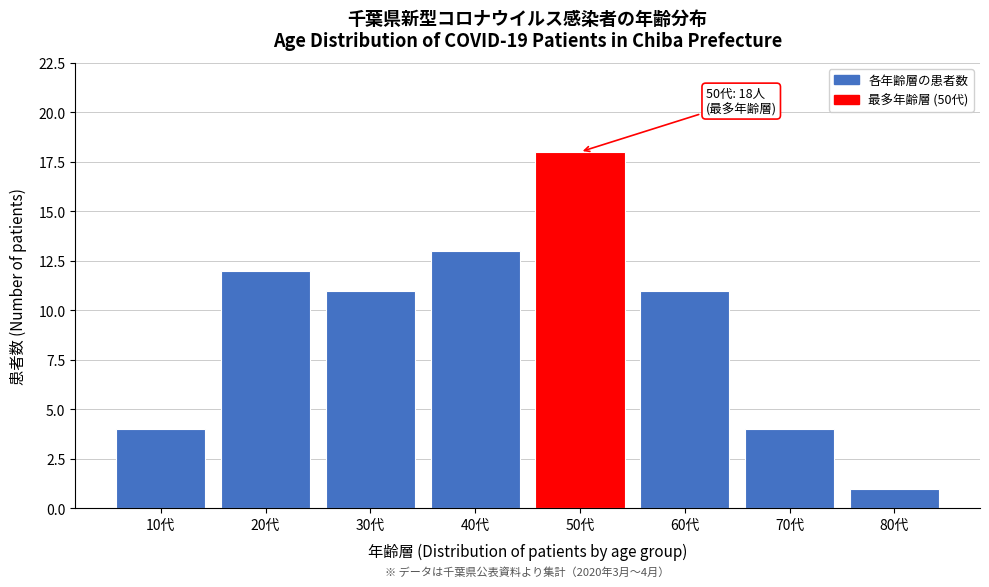

Reading right to left, what are all the values shown in this chart?

80代=1	70代=4	60代=11	50代=18	40代=13	30代=11	20代=12	10代=4